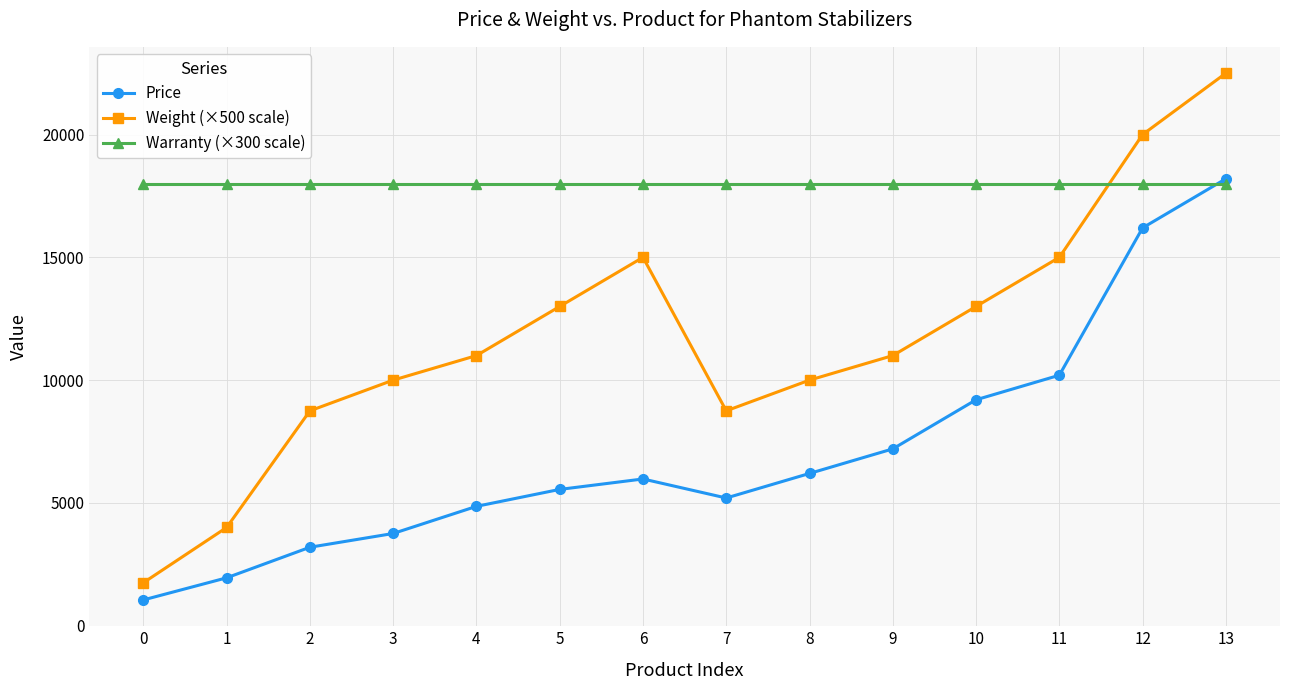

How many categories are shown in the chart?

14